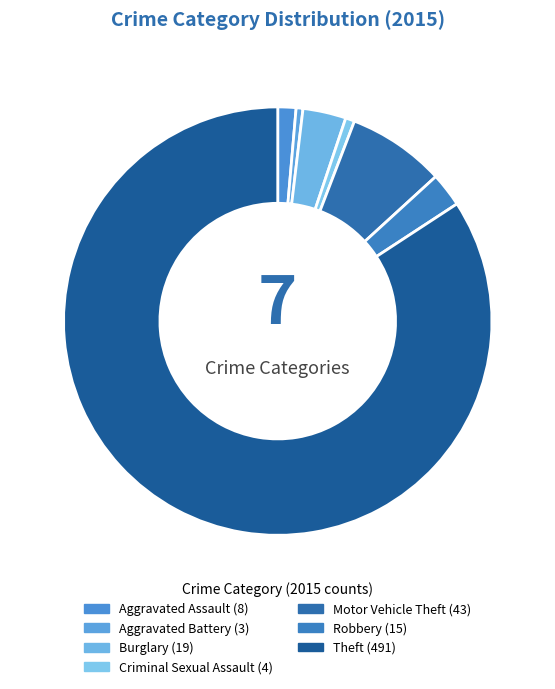

How many slices are in this pie chart?

7